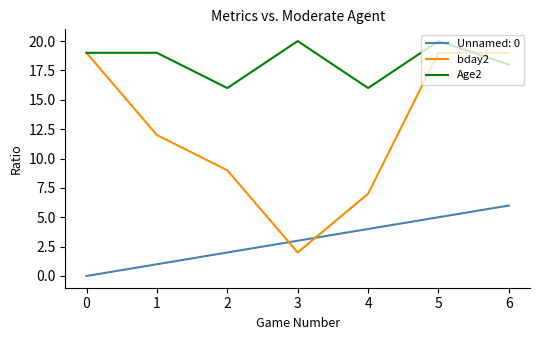

True or false: Unnamed: 0 and Age2 intersect in this chart.

False